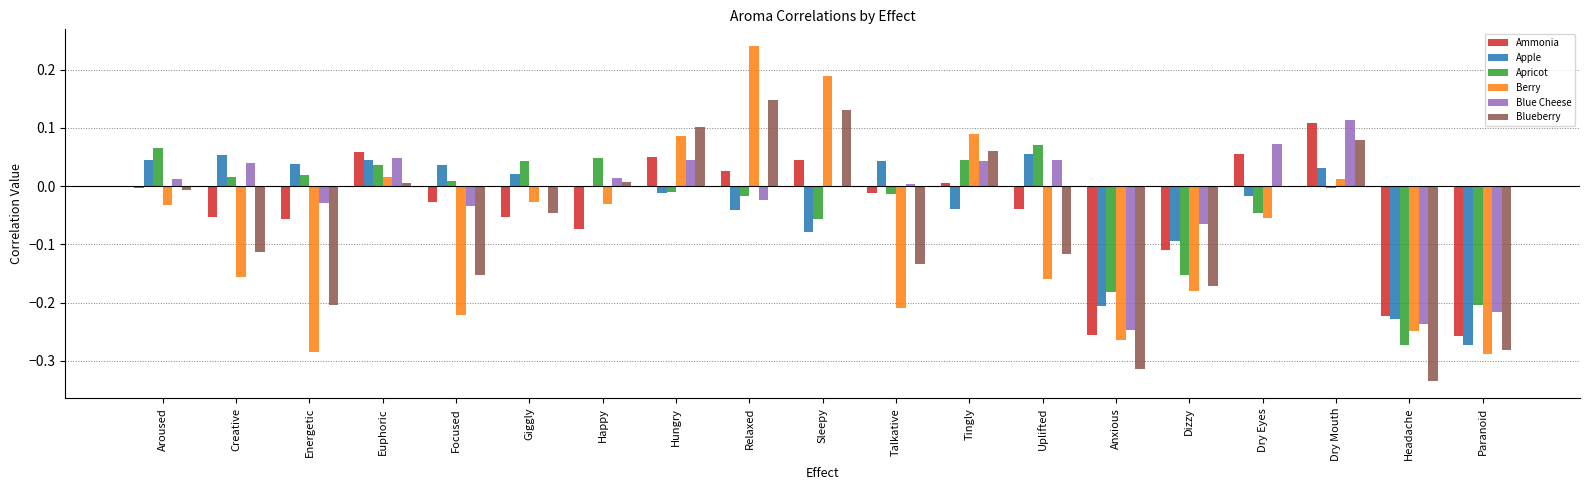

What is the total value across all series at Relaxed?

0.3